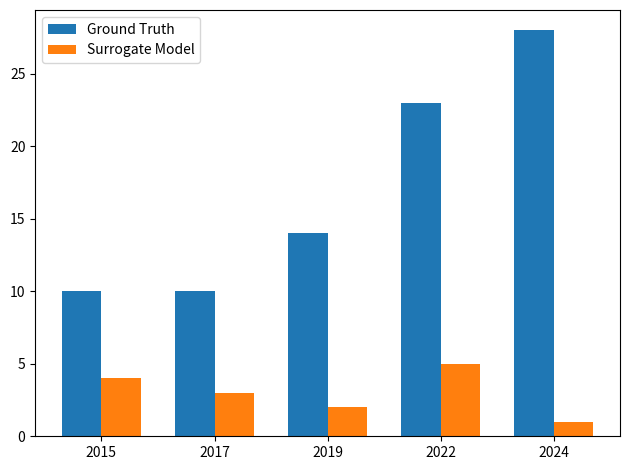

Which series has the largest total across all categories?

Ground Truth